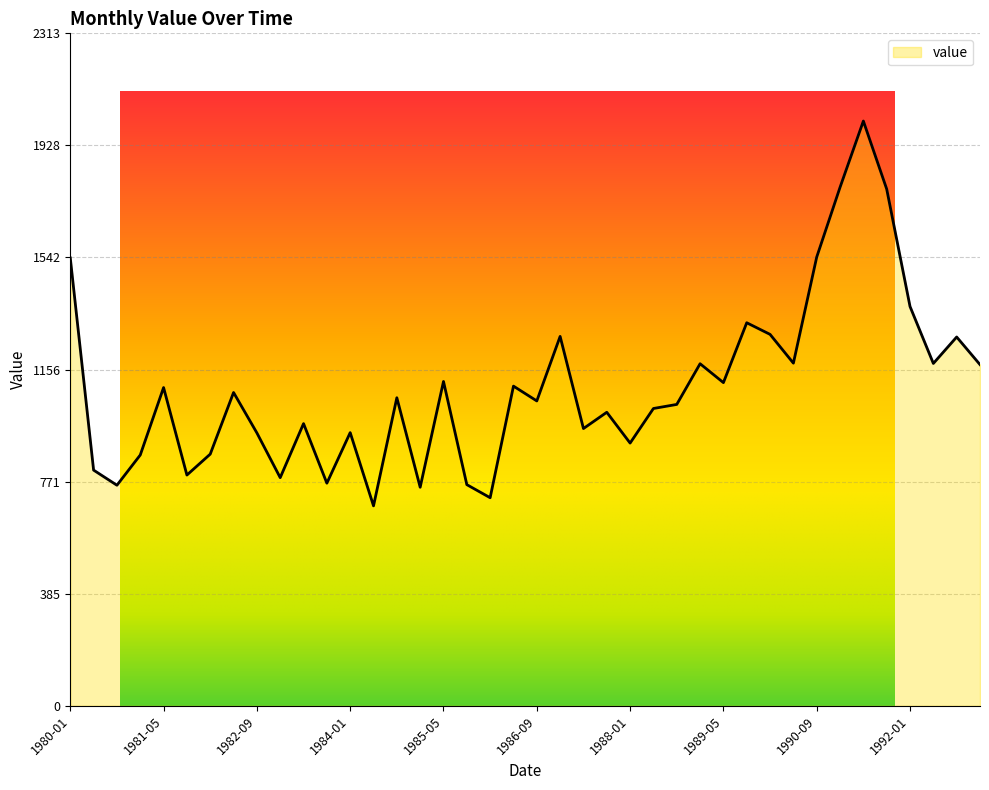

Rank the categories by value from lowest to highest.

1984-05, 1986-01, 1985-01, 1980-09, 1985-09, 1983-09, 1983-01, 1981-09, 1980-05, 1981-01, 1982-01, 1988-01, 1982-09, 1984-01, 1987-05, 1983-05, 1987-09, 1988-05, 1988-09, 1986-09, 1984-09, 1982-05, 1981-05, 1986-05, 1989-05, 1985-05, 1993-01, 1989-01, 1992-05, 1990-05, 1992-09, 1987-01, 1990-01, 1989-09, 1992-01, 1980-01, 1990-09, 1991-09, 1991-01, 1991-05